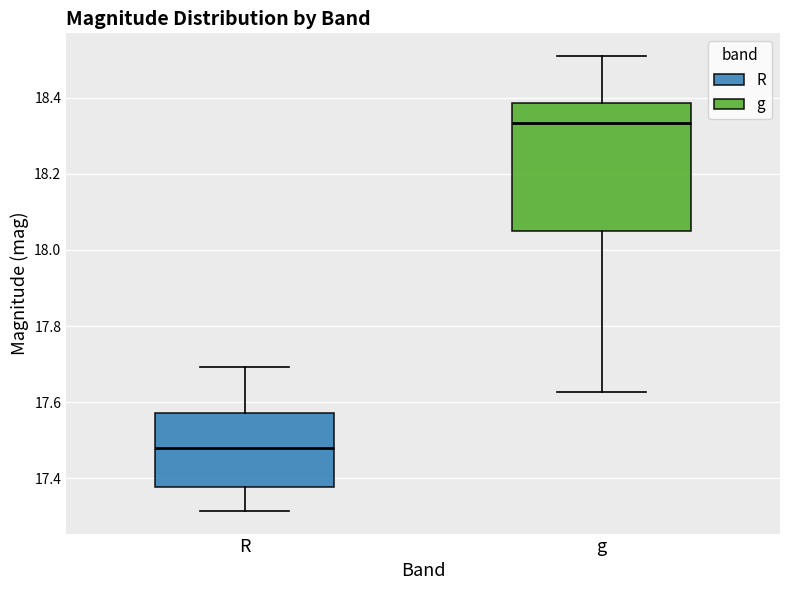

Where is the upper edge of the box for R on the y-axis? The values are not printed on the chart, so give them approximately, as read against the axis.

17.58